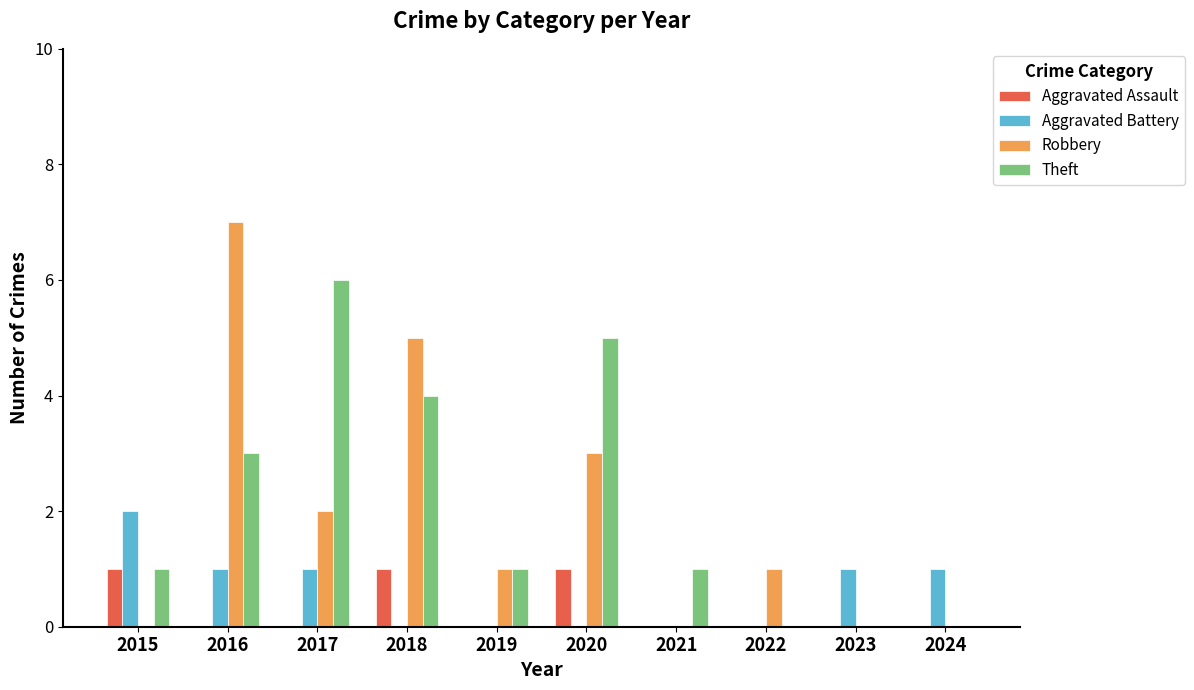

At which category does the chart reach its peak across all series?

2016